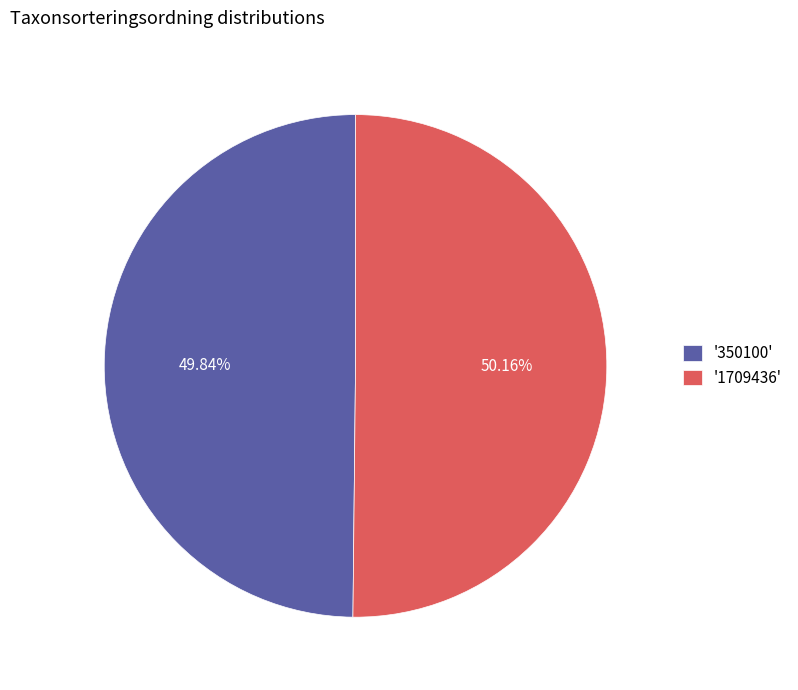

Is there a majority slice in this chart?

Yes